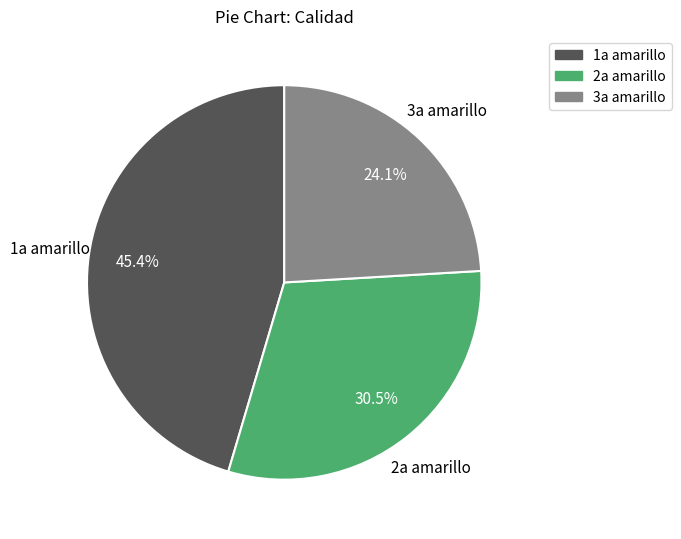

How many slices are in this pie chart?

3